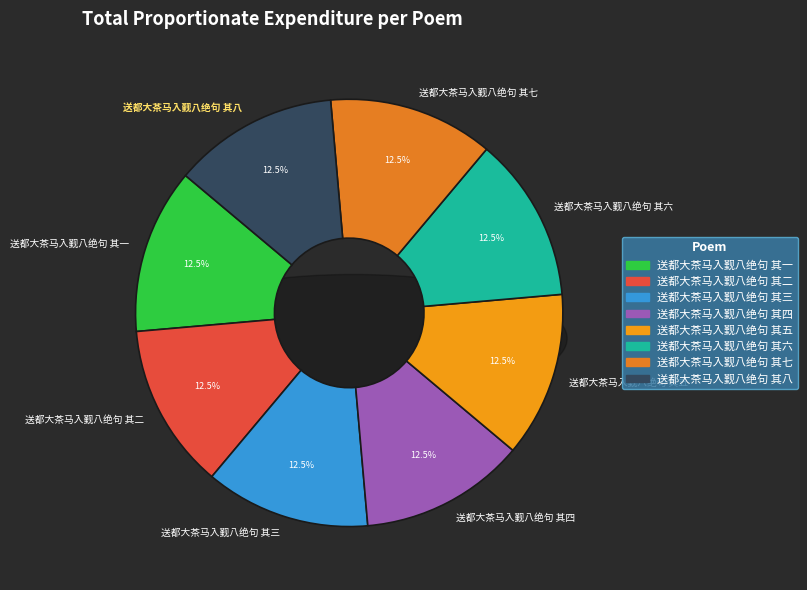

Is there a majority slice in this chart?

No